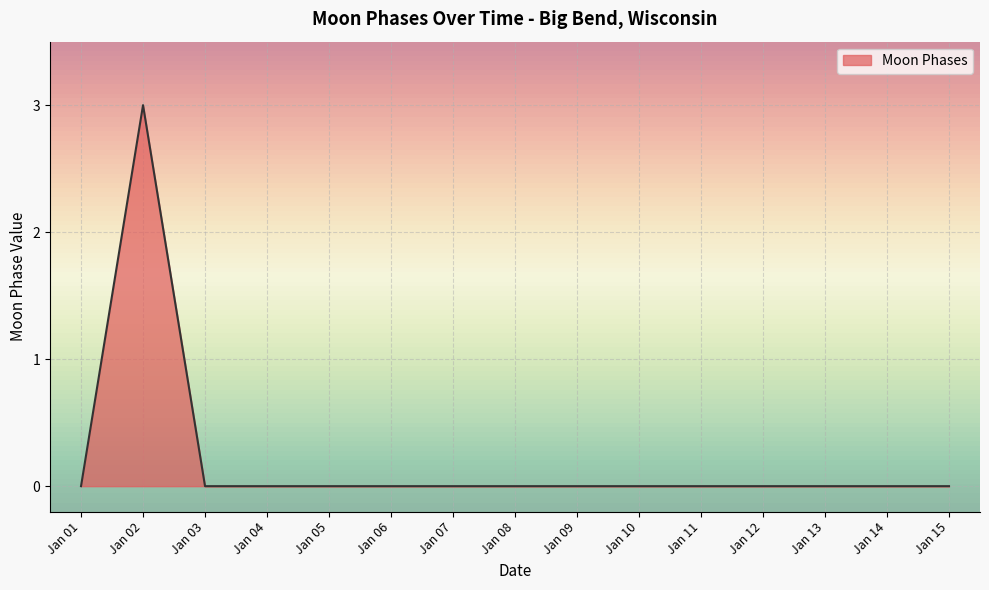

What is the difference between the maximum and minimum values?

3